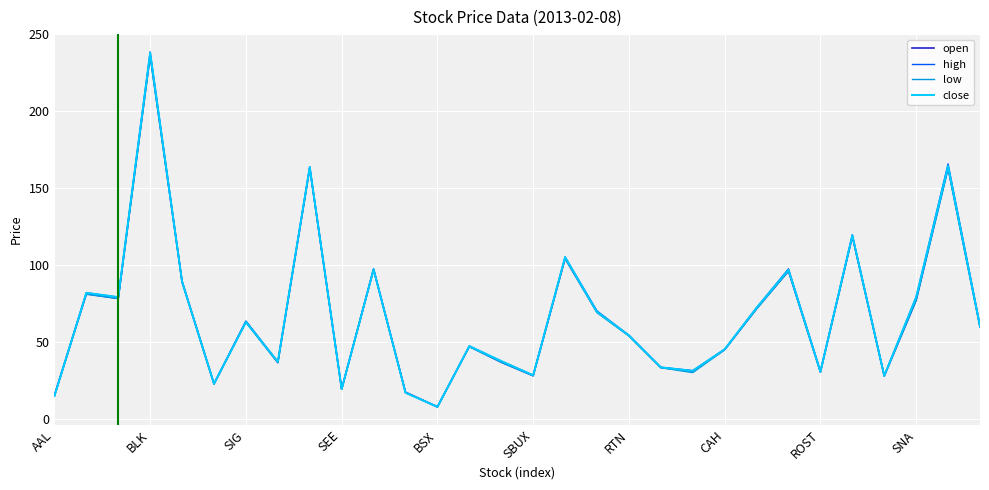

Which series has the widest spread of values?

high